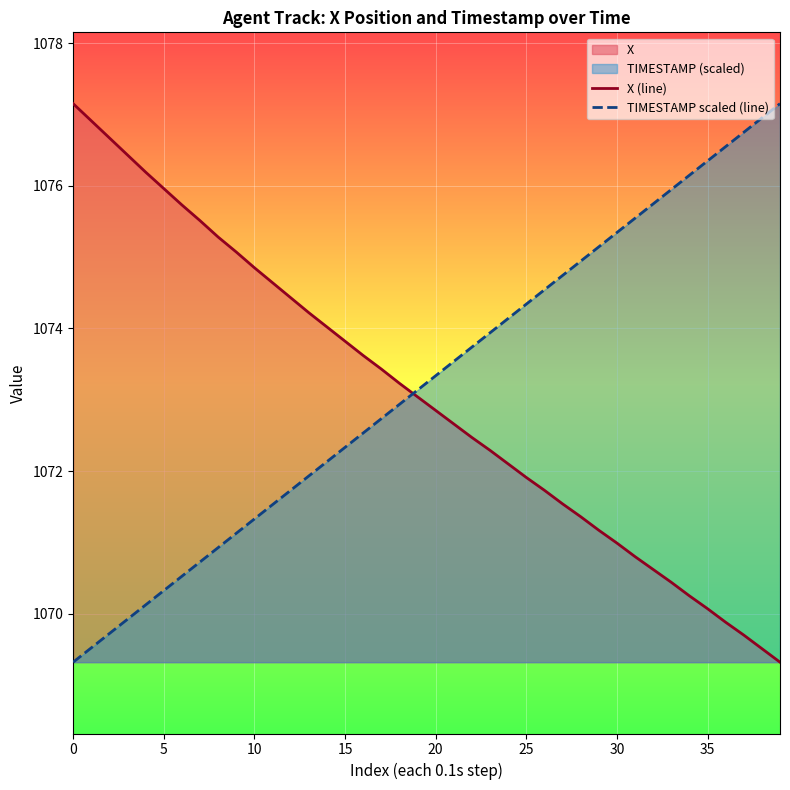

What is the average value of the X (line) series?

1073.0